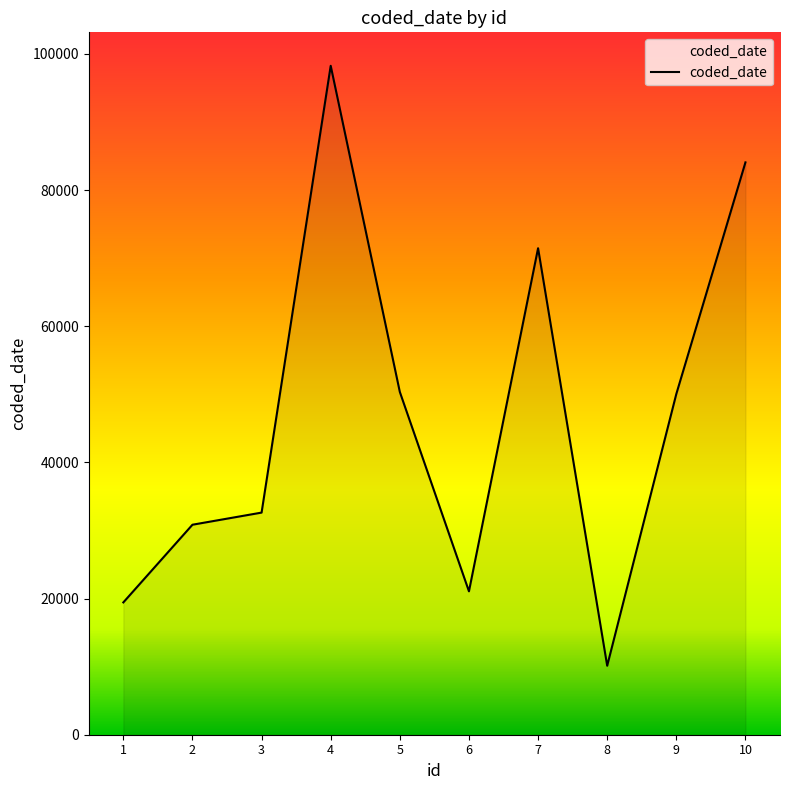

What is the change in value from 2 to 8?

-20714